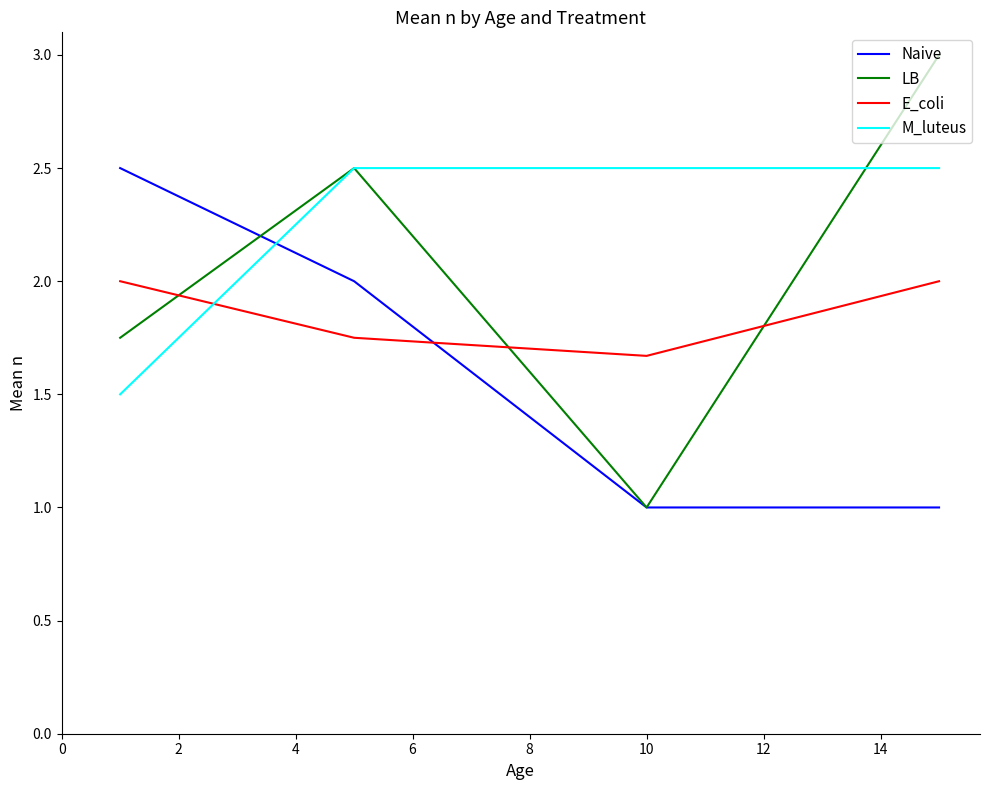

Which series has the largest range (max minus min)?

LB